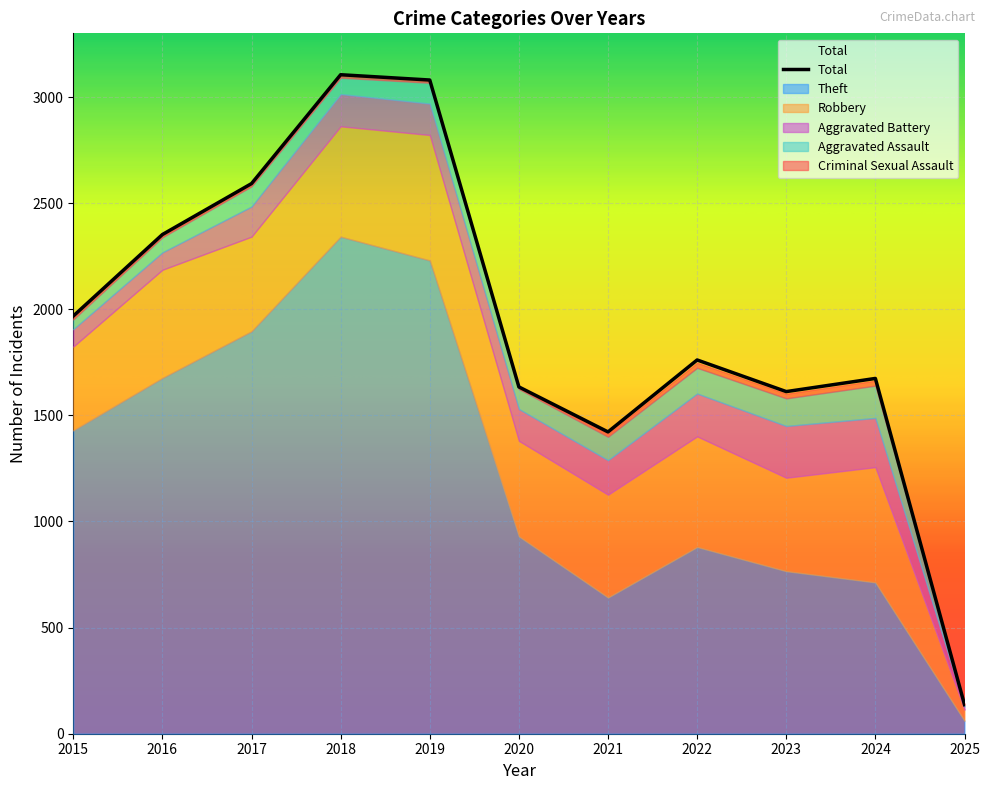

Is the value of Aggravated Assault at 2021 greater than the value of Criminal Sexual Assault at 2017?

Yes